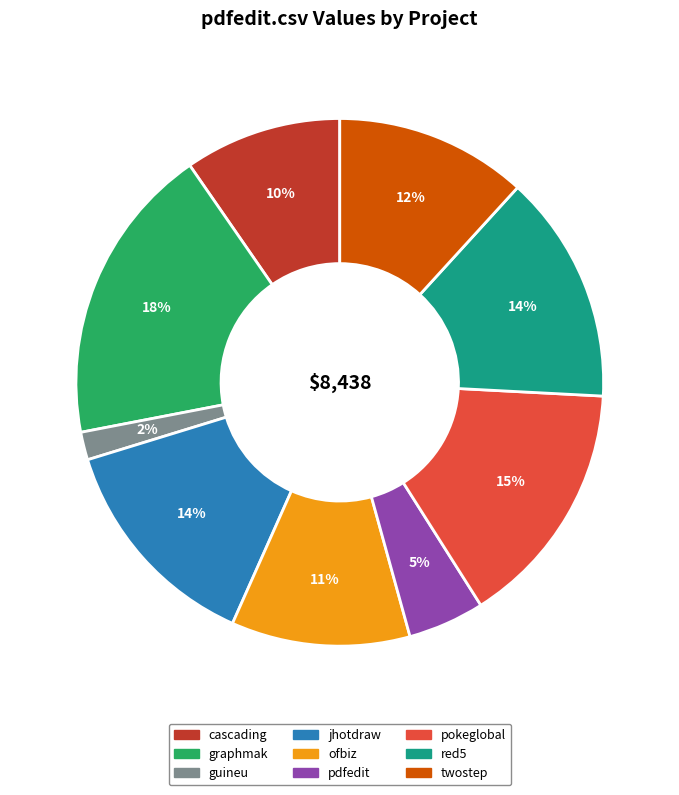

Is there any slice that represents more than half of the pie?

No